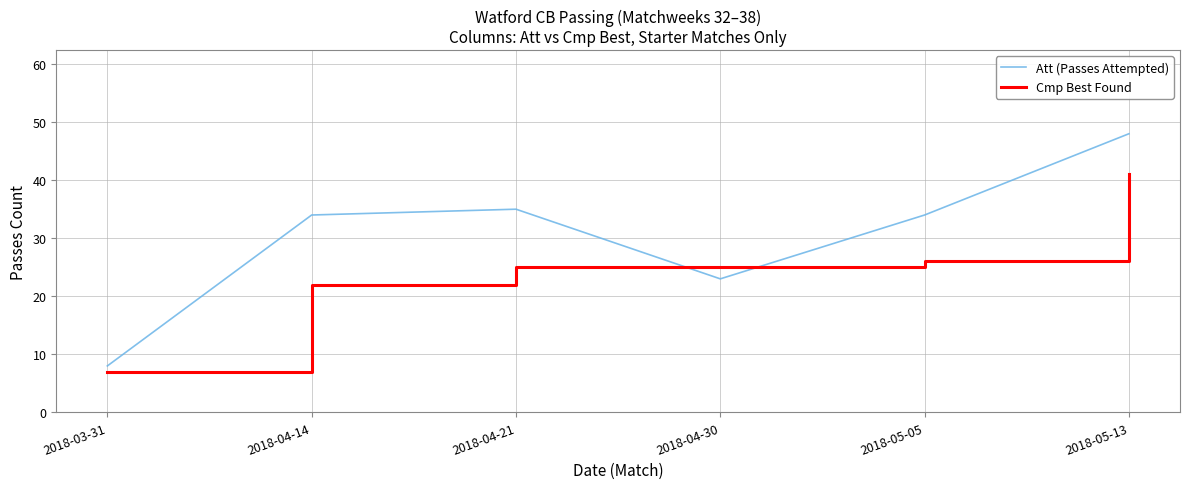

What is the greatest value displayed?

48